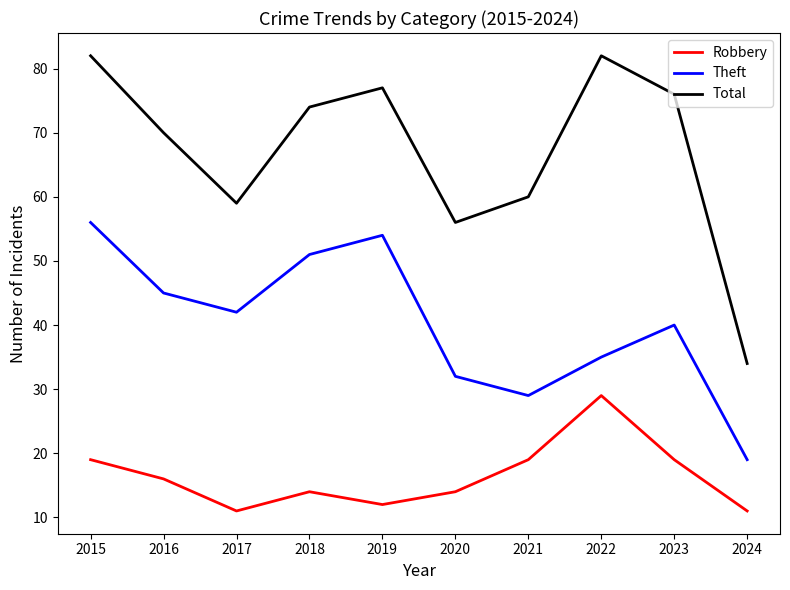

Rank the series by their maximum value, from lowest to highest.

Robbery, Theft, Total